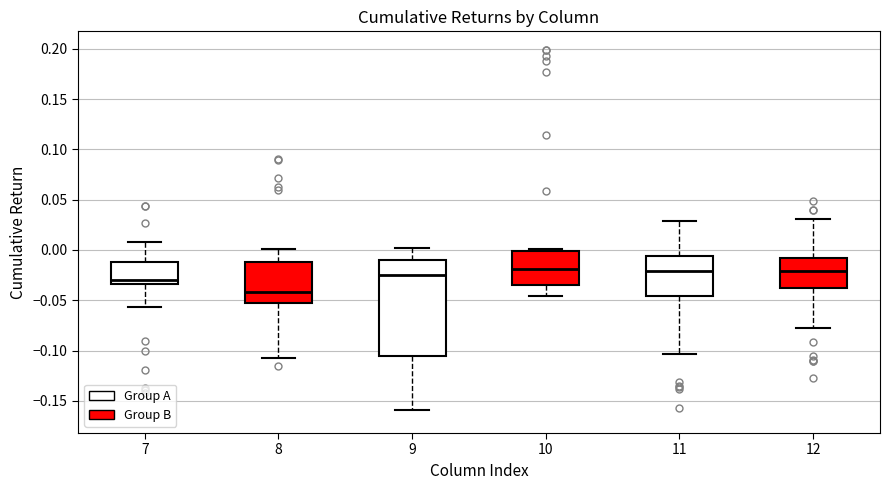

Reading left to right, read every box against the y-axis: the position of its median line, the range the box covers, and the ends of its whiskers. The values are not printed on the chart, so give them approximately, as read against the axis.

7: median -0.030, box -0.035 to -0.010, whiskers -0.055 to 0.010
8: median -0.040, box -0.055 to -0.010, whiskers -0.110 to 0.000
9: median -0.025, box -0.105 to -0.010, whiskers -0.160 to 0.000
10: median -0.020, box -0.035 to 0.000, whiskers -0.045 to 0.000 (just above the box's upper edge)
11: median -0.020, box -0.045 to -0.005, whiskers -0.105 to 0.030
12: median -0.020, box -0.035 to -0.010, whiskers -0.080 to 0.030